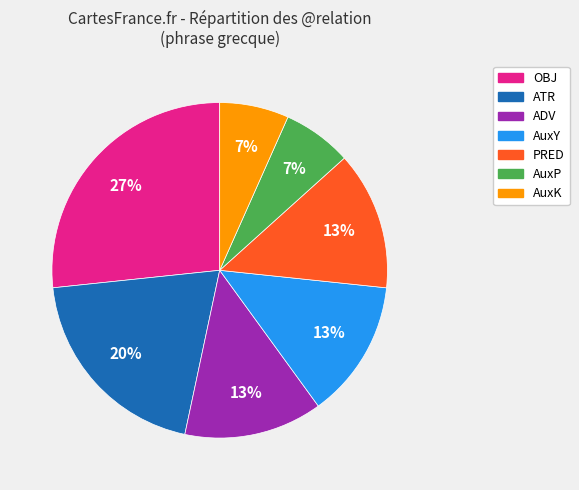

Does ATR account for over 50% of the chart?

No